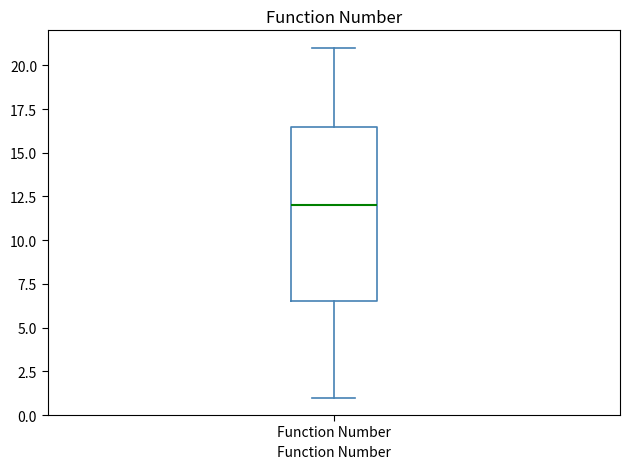

Where does the median line of the box for Function Number sit on the y-axis? The values are not printed on the chart, so give them approximately, as read against the axis.

12.0